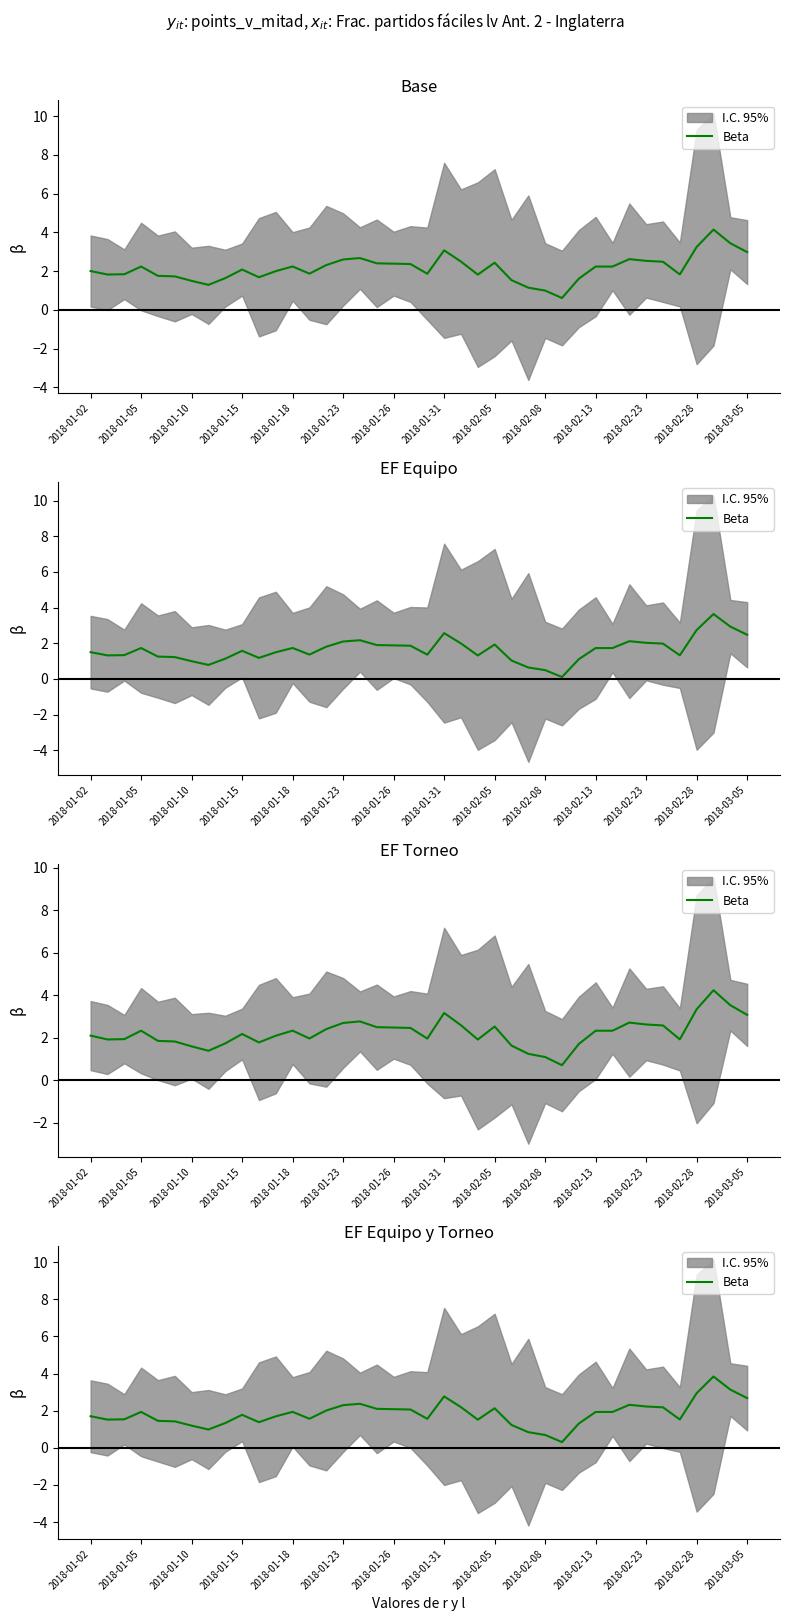

What is the sum of all values?

73.6